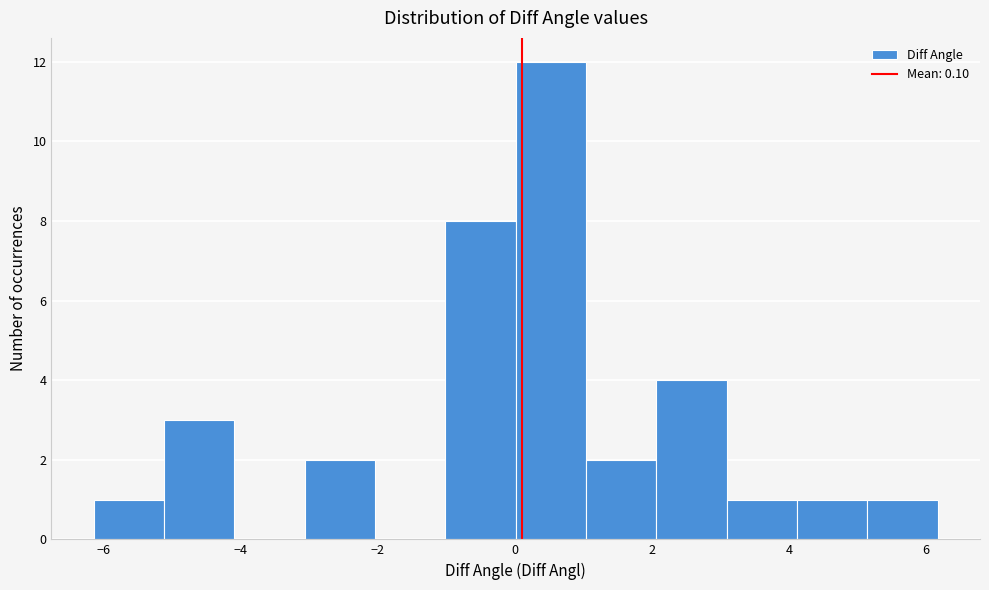

Over which range of the x-axis is the bar tallest?

0.0 to 1.0